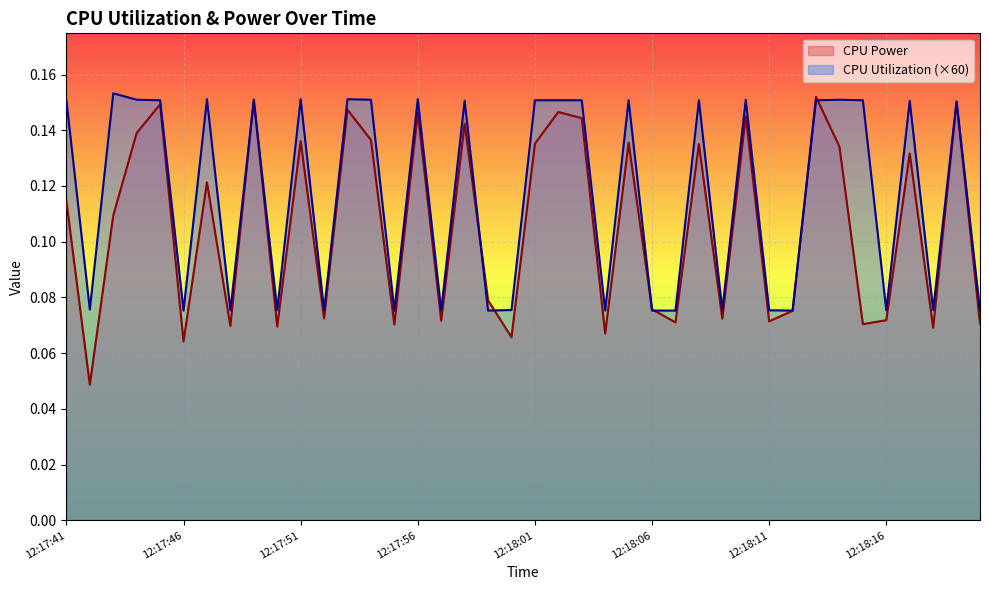

Reading right to left, transcribe all the data shown in this chart.

CPU Power: 0.1	0.2	0.1	0.1	0.1	0.1	0.1	0.2	0.1	0.1	0.1	0.1	0.1	0.1	0.1	0.1	0.1	0.1	0.1	0.1	0.1	0.1	0.1	0.1	0.1	0.1	0.1	0.1	0.1	0.1	0.1	0.2	0.1	0.1	0.1	0.1	0.1	0.1	0.0	0.1
CPU Utilization: 0.1	0.2	0.1	0.2	0.1	0.2	0.2	0.2	0.1	0.1	0.2	0.1	0.2	0.1	0.1	0.2	0.1	0.2	0.2	0.2	0.1	0.1	0.2	0.1	0.2	0.1	0.2	0.2	0.1	0.2	0.1	0.2	0.1	0.2	0.1	0.2	0.2	0.2	0.1	0.2